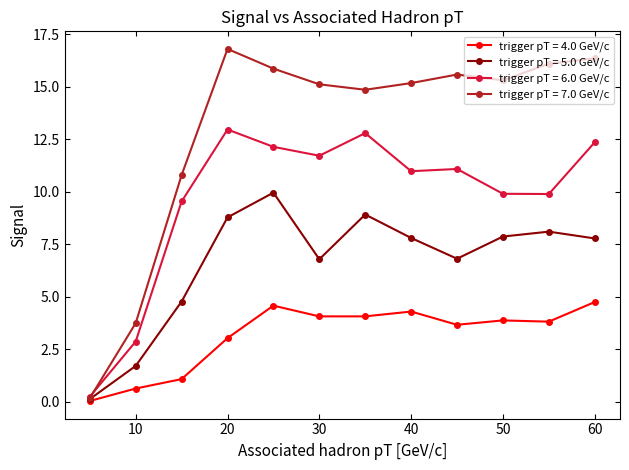

List the series in order of their peak value, lowest first.

trigger pT = 4.0 GeV/c, trigger pT = 5.0 GeV/c, trigger pT = 6.0 GeV/c, trigger pT = 7.0 GeV/c